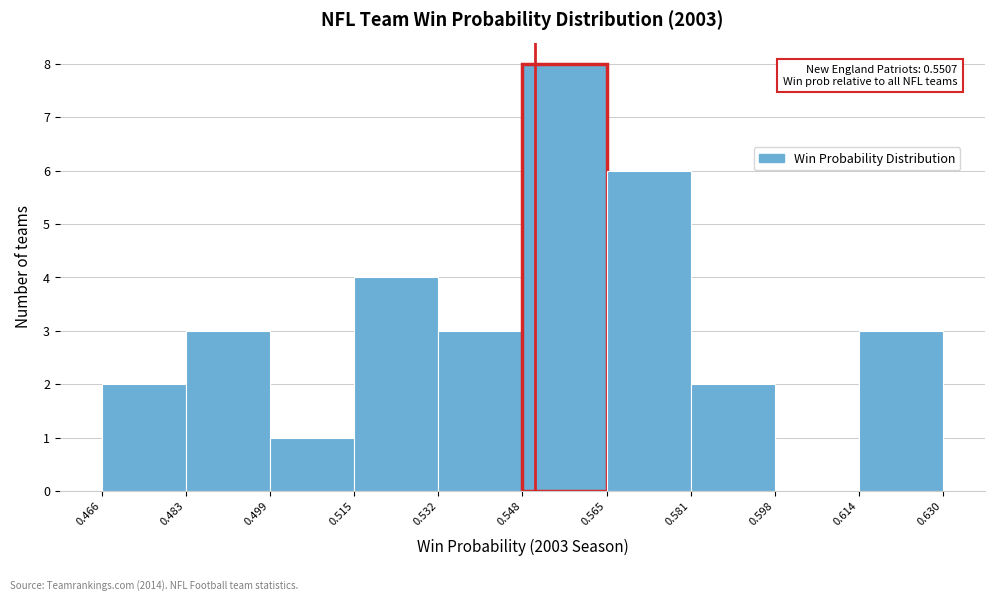

Which range on the x-axis has the tallest bar?

0.548 to 0.565